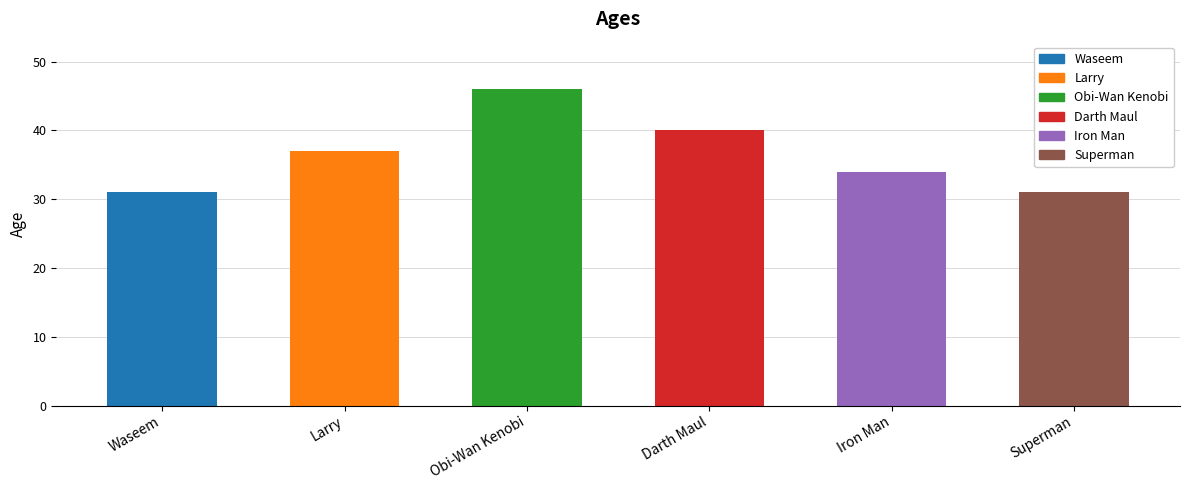

What is the change in value from Waseem to Darth Maul?

+9